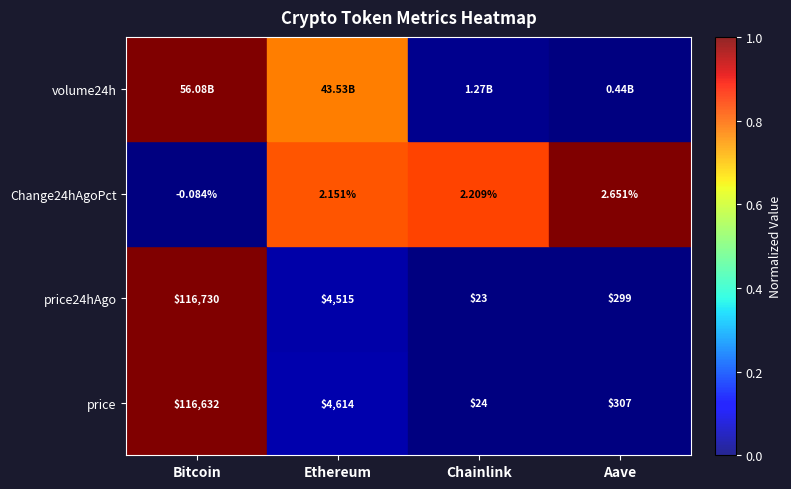

At which label does price24hAgo reach its peak?

Bitcoin